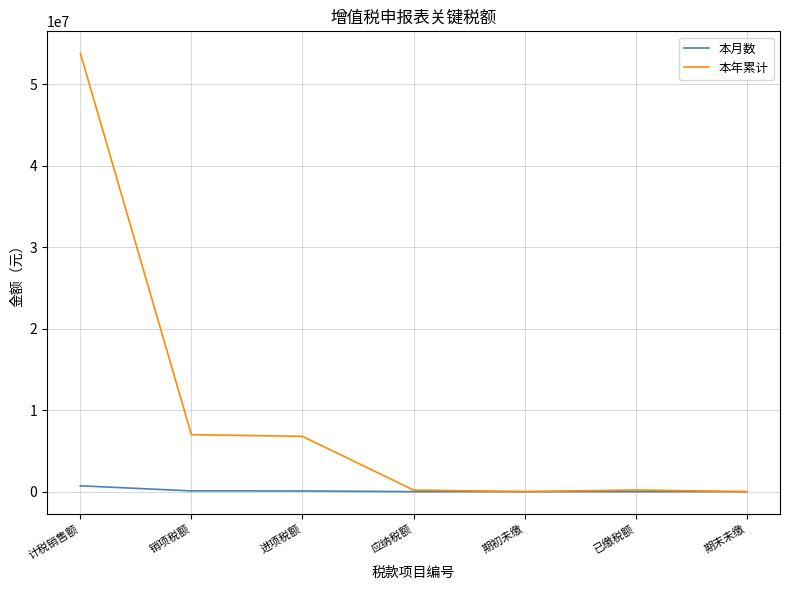

Which series has the widest spread of values?

本年累计